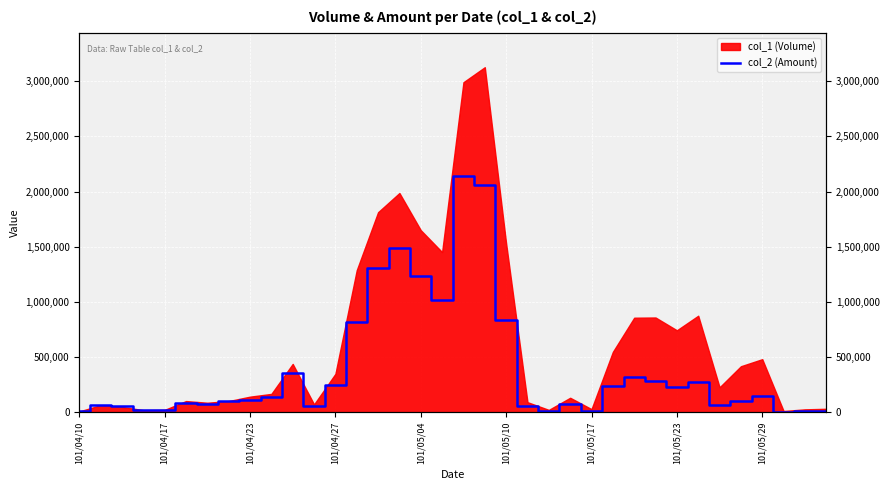

Count the number of categories in the chart.

36